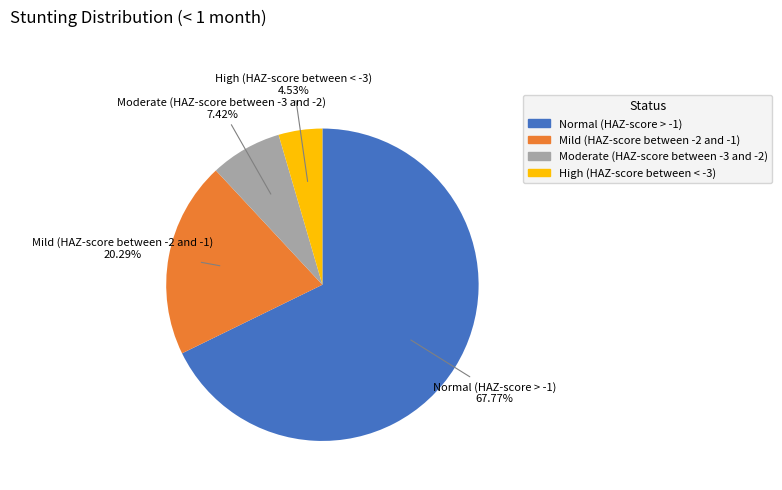

The Moderate (HAZ-score between -3 and -2) slice represents 7% of the pie. True or false?

True